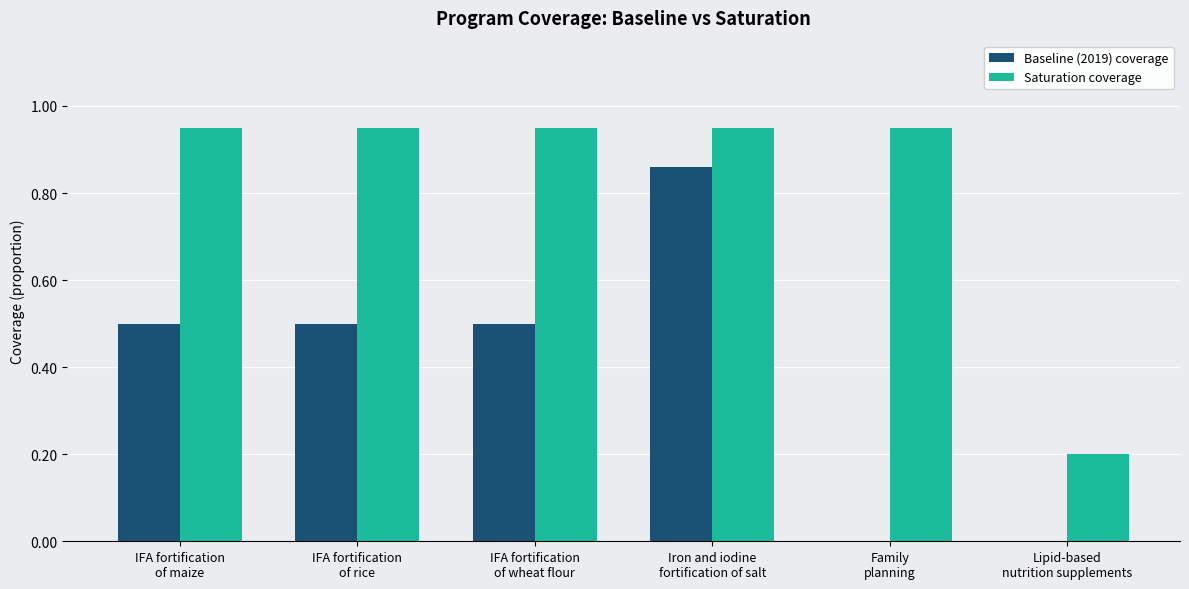

Which series has the largest total across all categories?

Saturation coverage